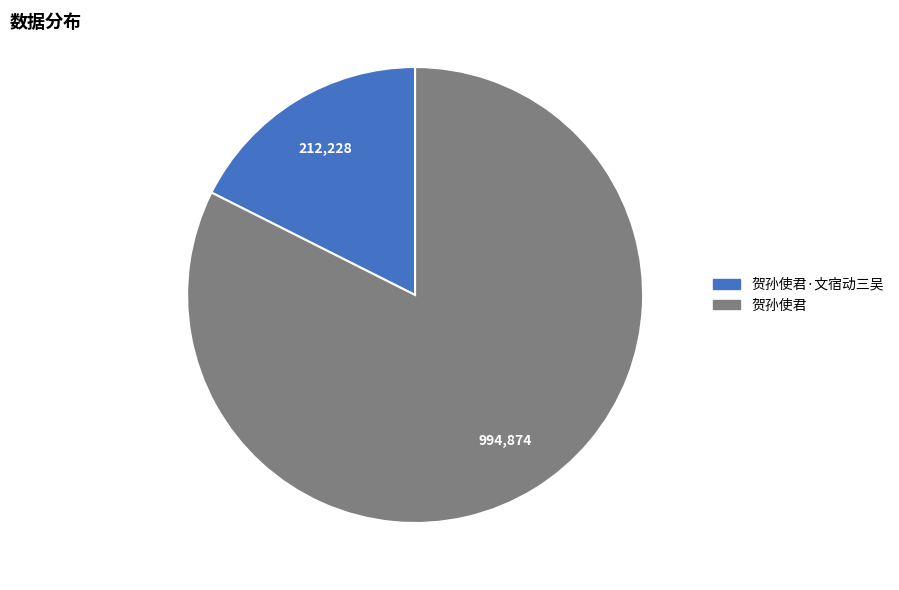

Is there a majority slice in this chart?

Yes